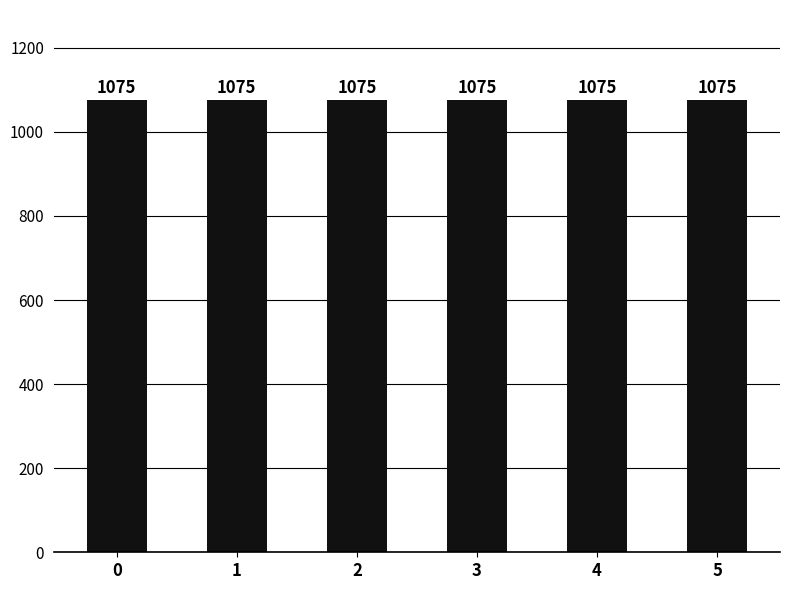

Is it true that Consumers equals 174 at 1?

False